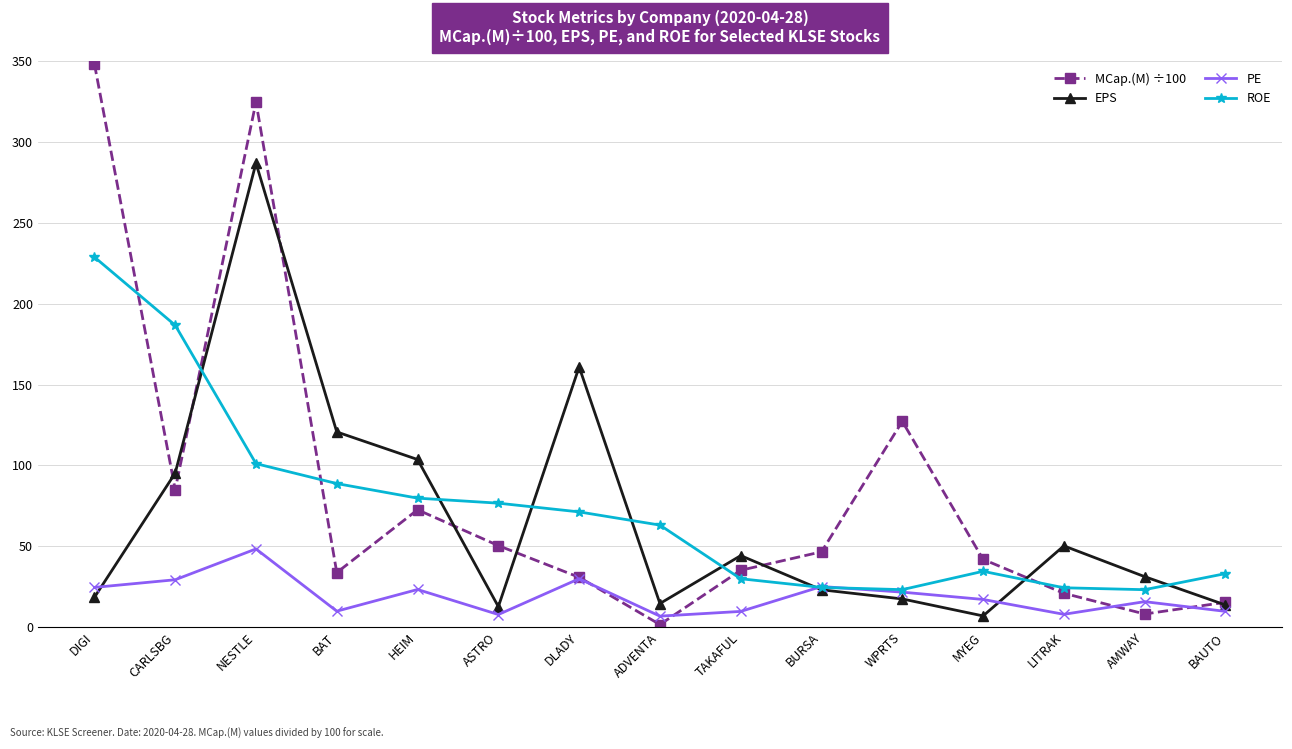

Rank the series by their maximum value, from lowest to highest.

PE, ROE, EPS, MCap.(M) ÷100